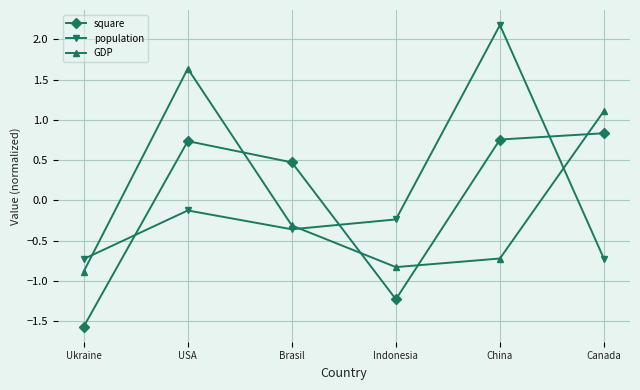

What is the total value across all series at Indonesia?

-2.3